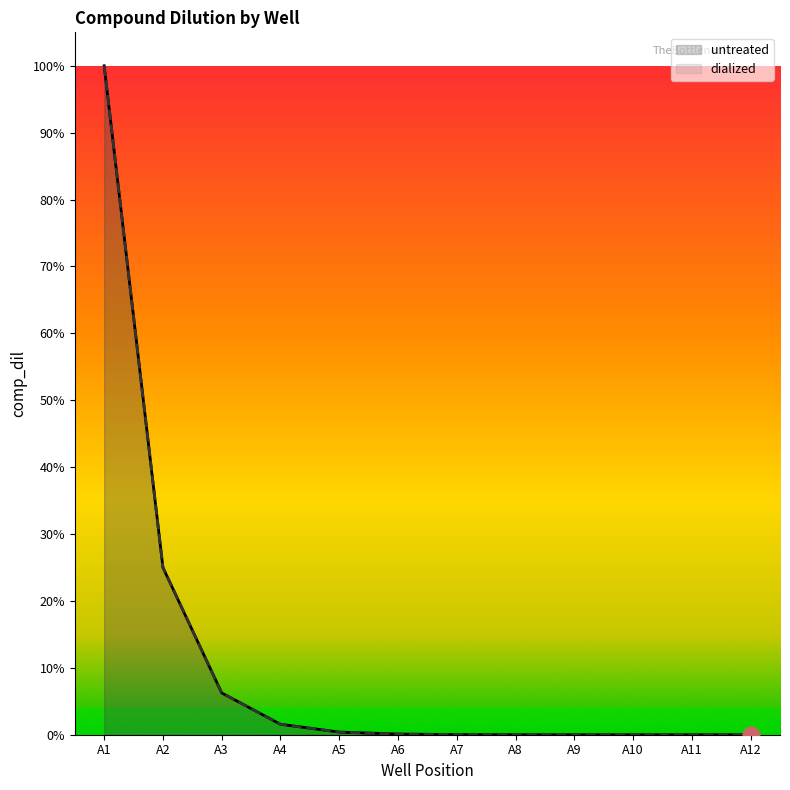

Rank the series by their maximum value, from highest to lowest.

untreated, dialized